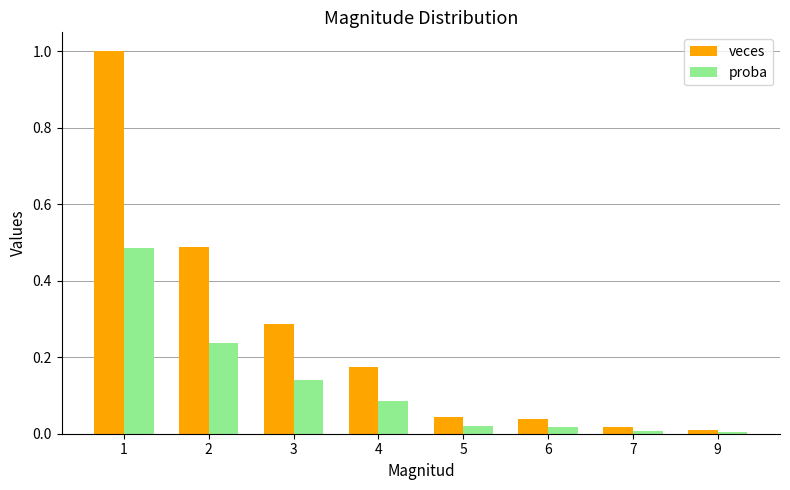

What is the greatest value displayed?

1.0